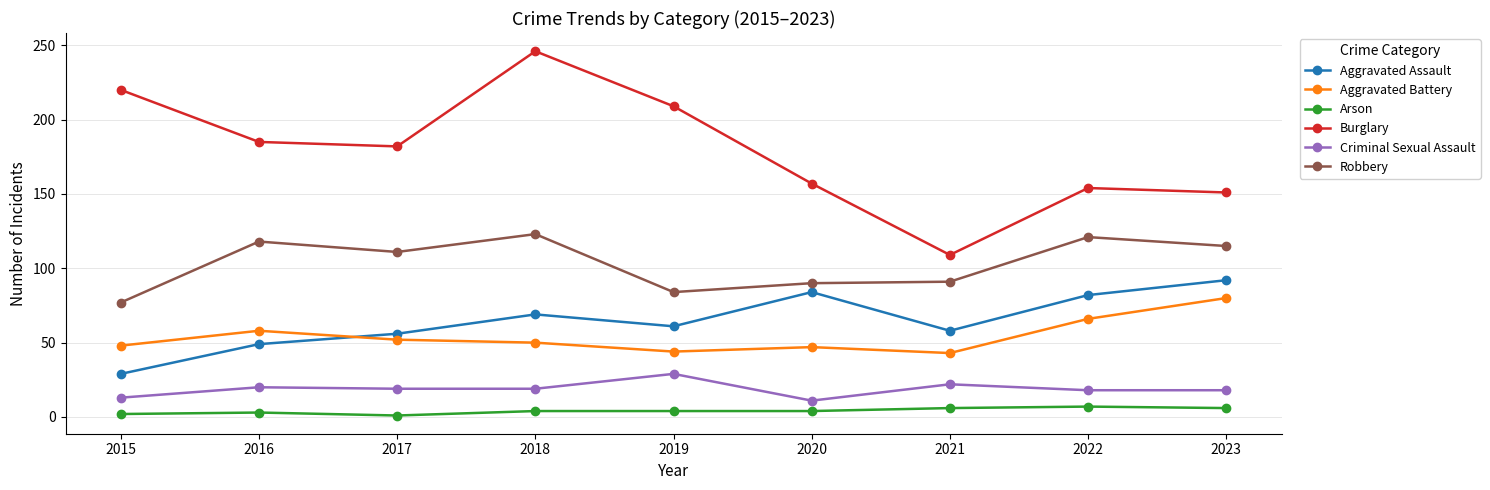

Is it true that Burglary equals 74 at 2023?

False